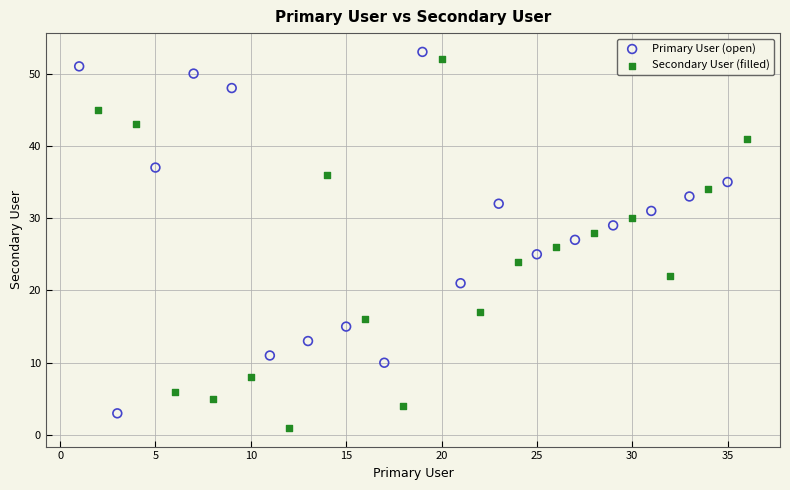

Which series contains the lowest Y value?

Secondary User (filled)